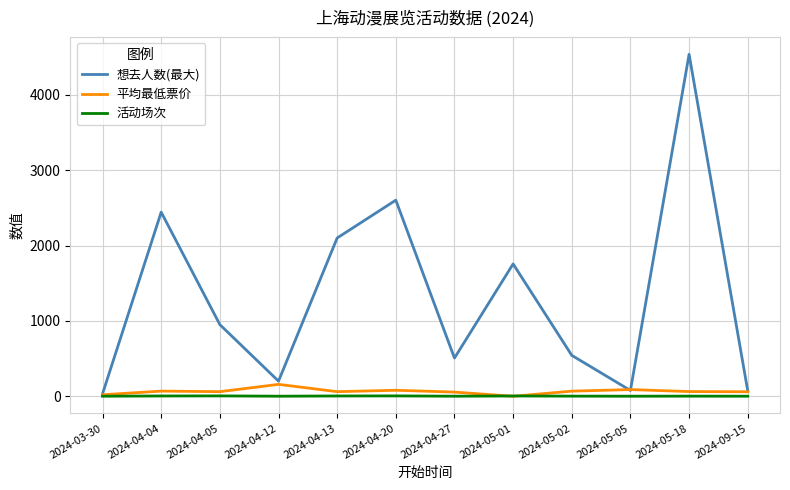

What is the maximum value for 平均最低票价?

158.0